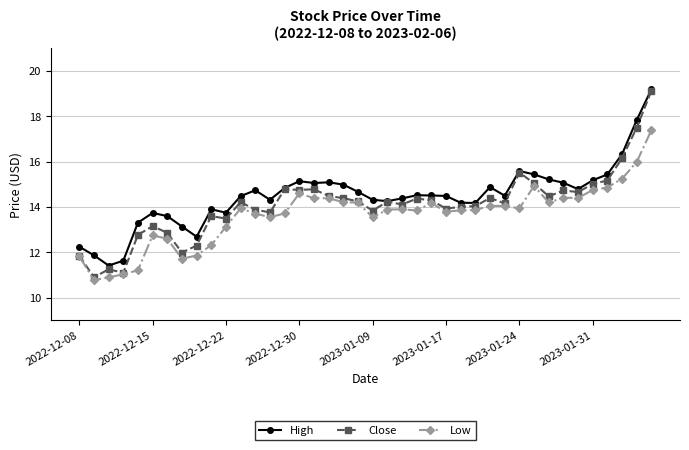

What is the value of the High point at the 17th from the left?

15.1